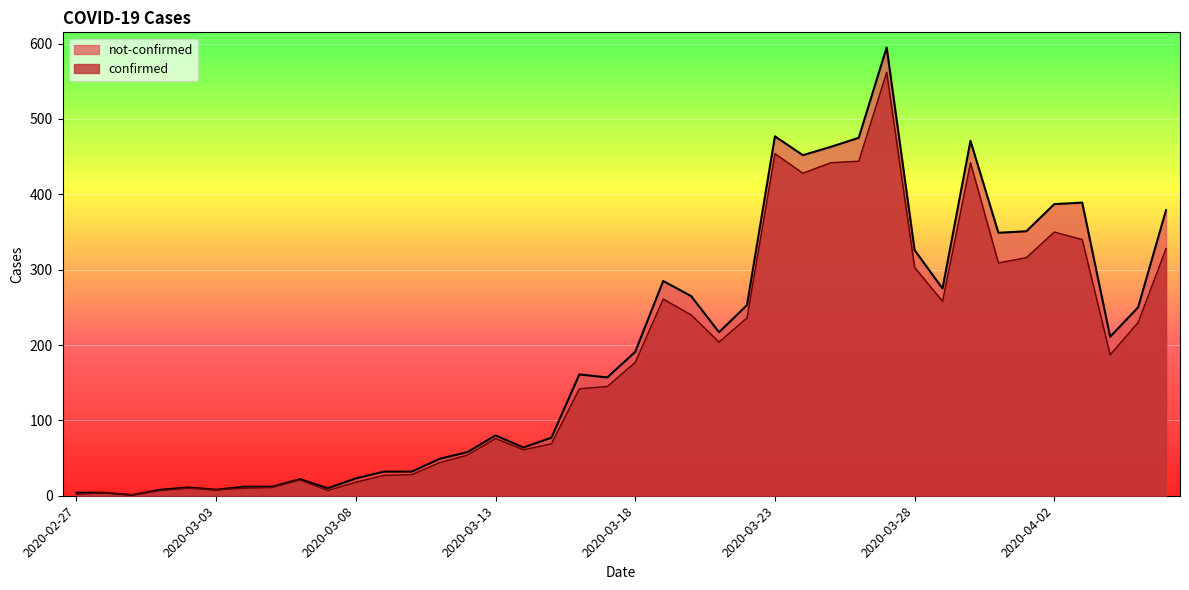

What is the change in value from 2020-03-10 to 2020-04-04?

+159